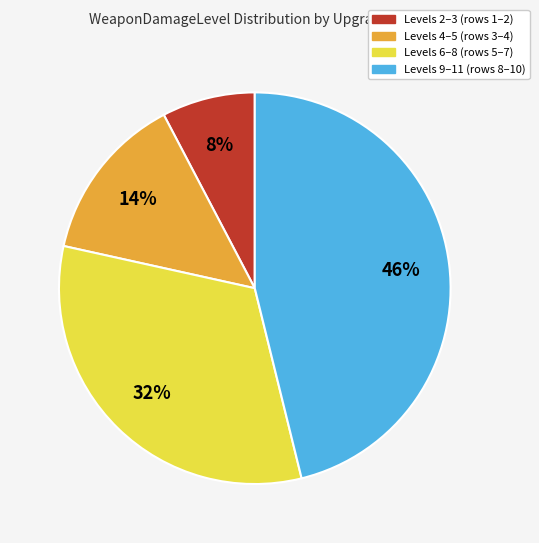

Does any single category account for the majority?

No